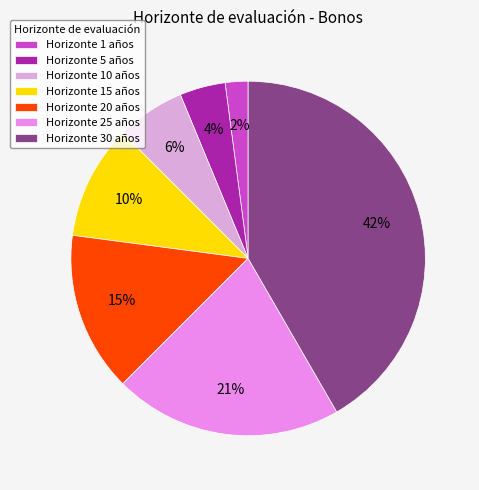

What is the smallest slice in the pie chart?

Horizonte 1 años